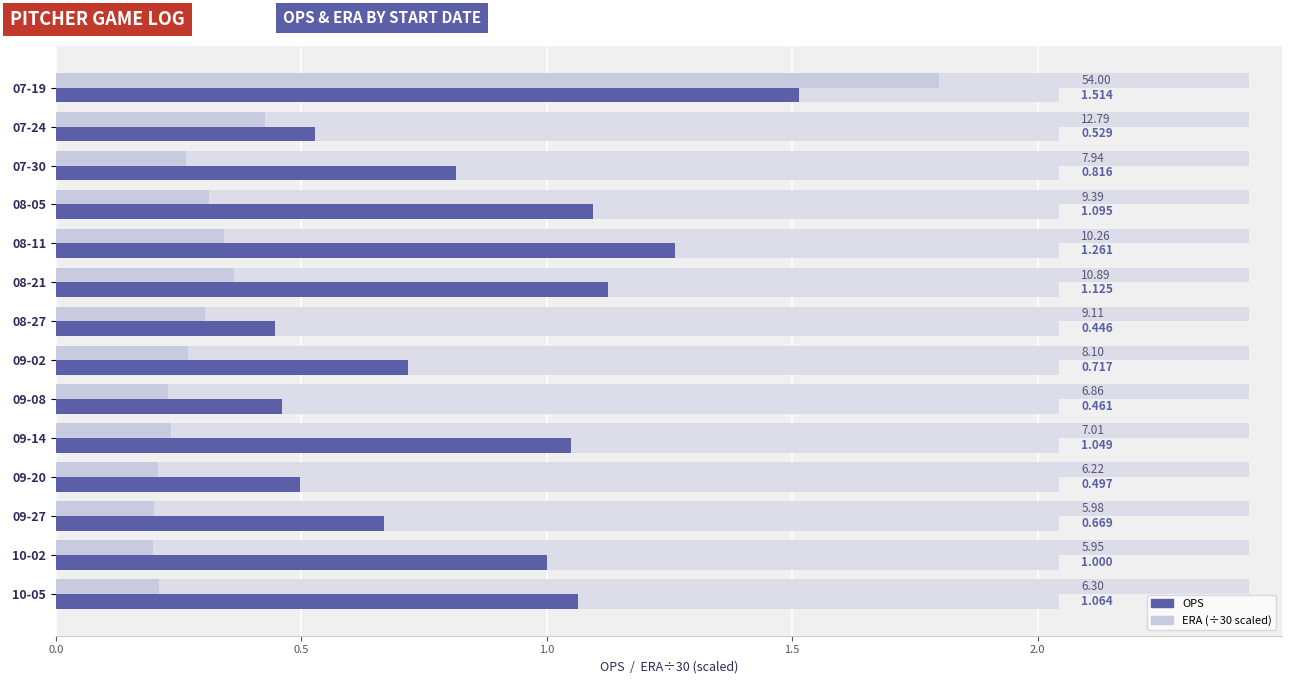

What is the average value of the ERA (÷30) series?

0.4